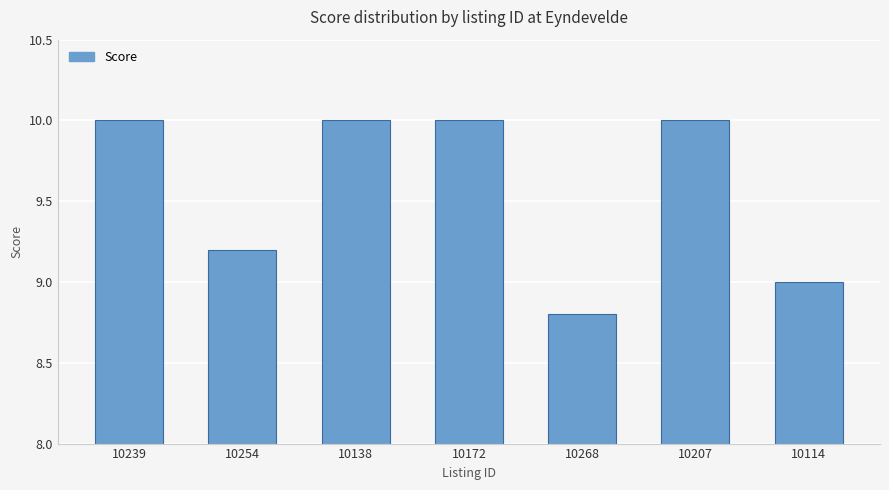

Which label corresponds to the smallest value in the chart?

10268